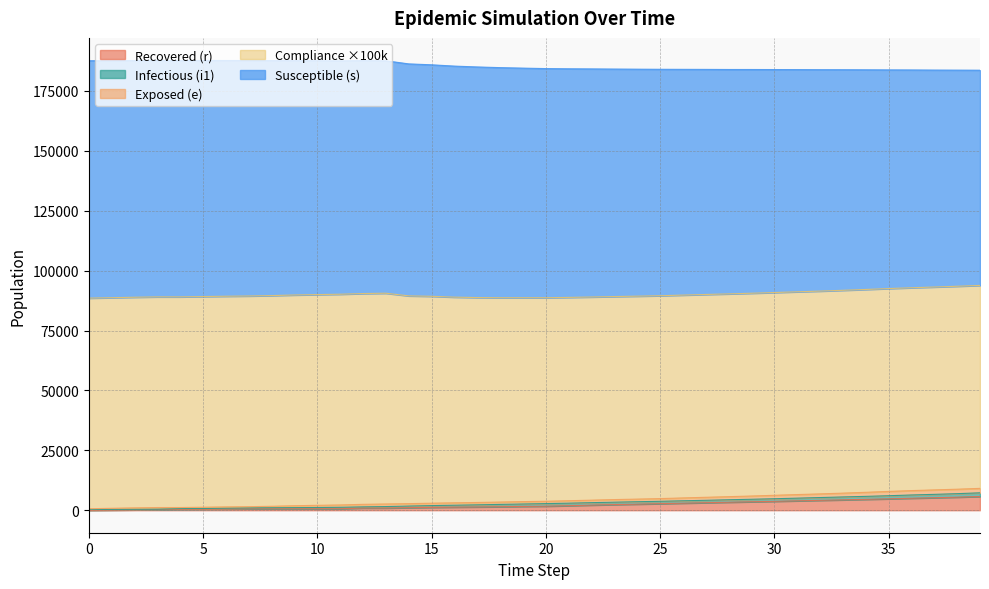

What is the value of the r point at the 26th from the left?

2735